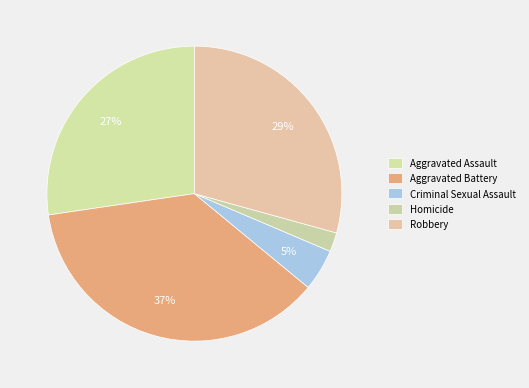

How many slices are in this pie chart?

5